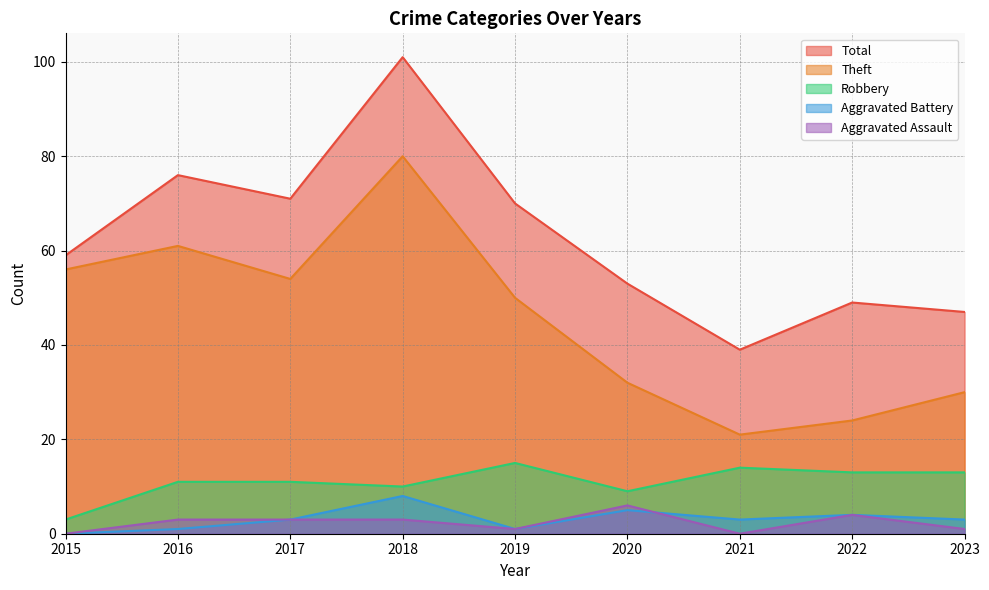

The Theft series shows 54 at 2017. True or false?

True